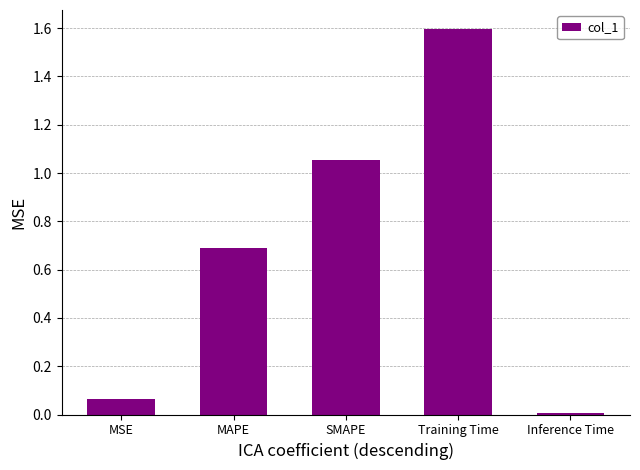

What is the label of the 2nd bar from the right?

Training Time